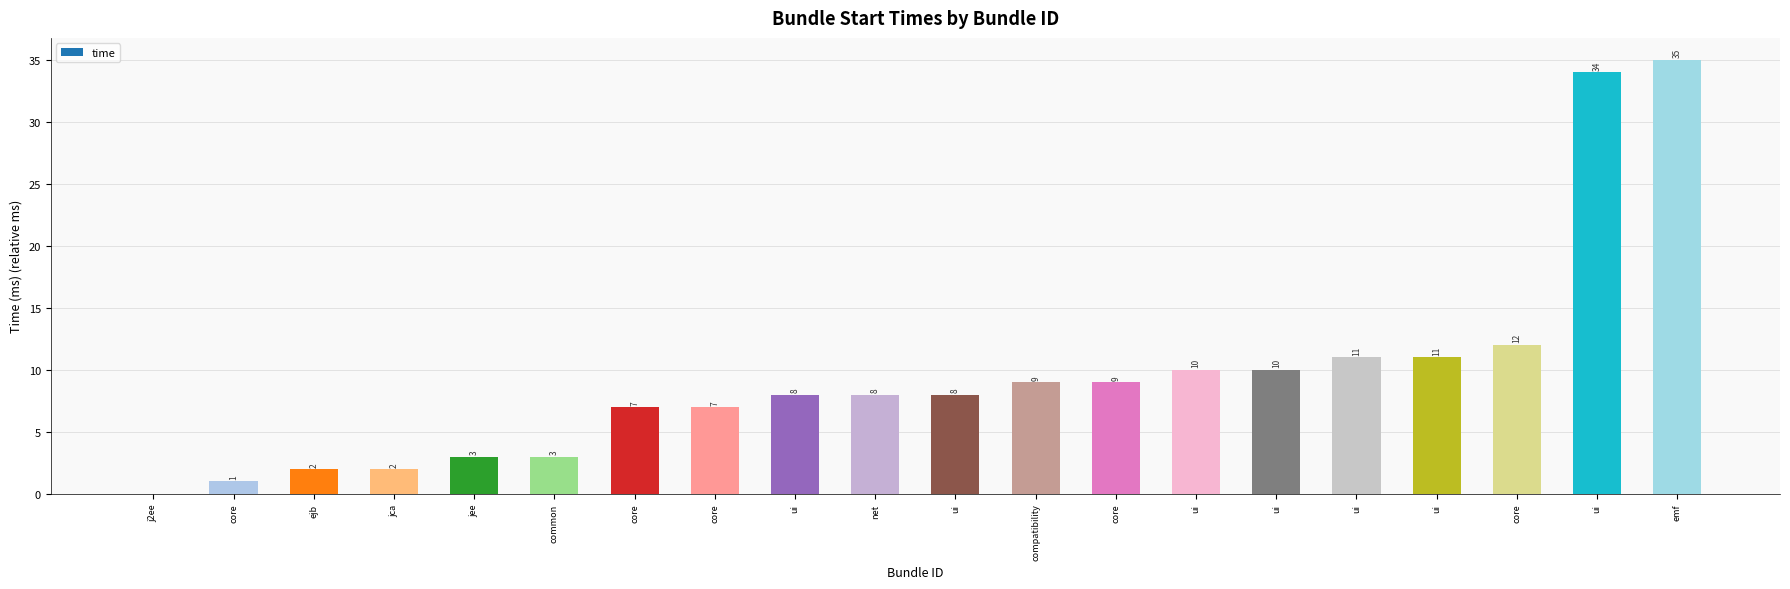

Is it true that the value at net is 8?

True